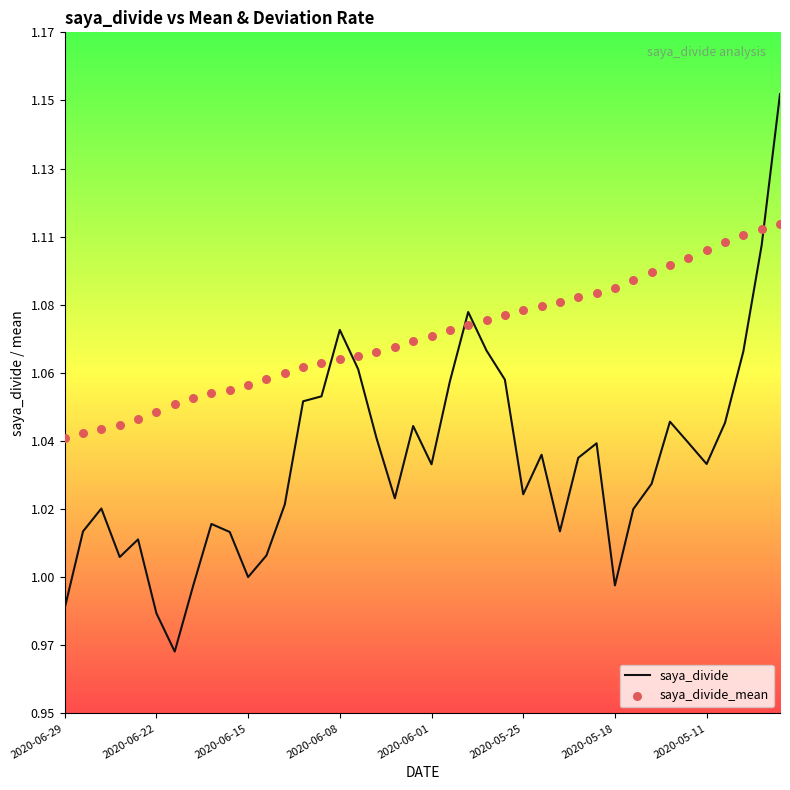

Which series has the largest Y range (max minus min)?

saya_divide